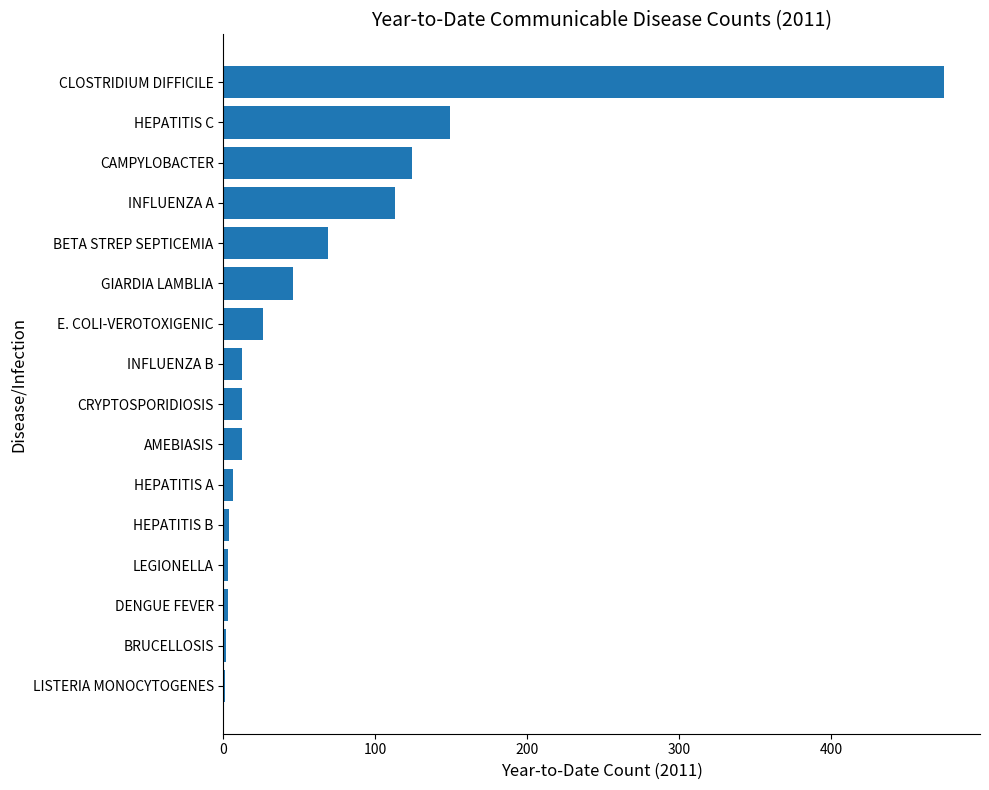

What is the sum of all values?

1056